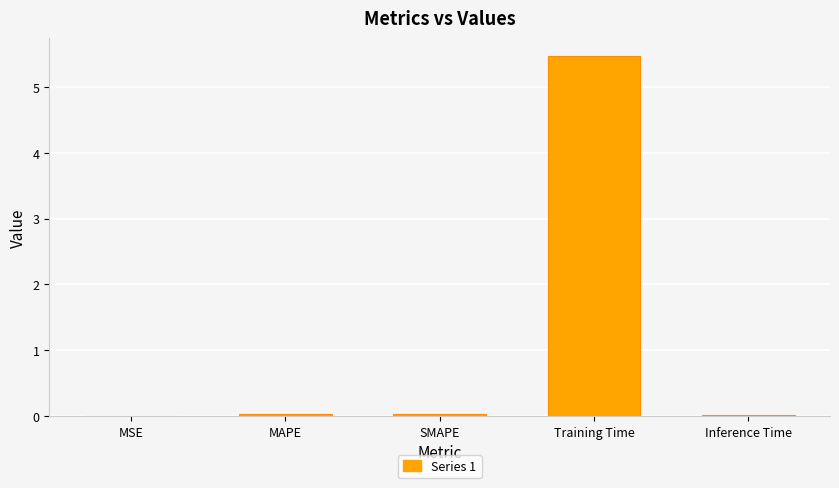

What is the sum of all values?

5.6